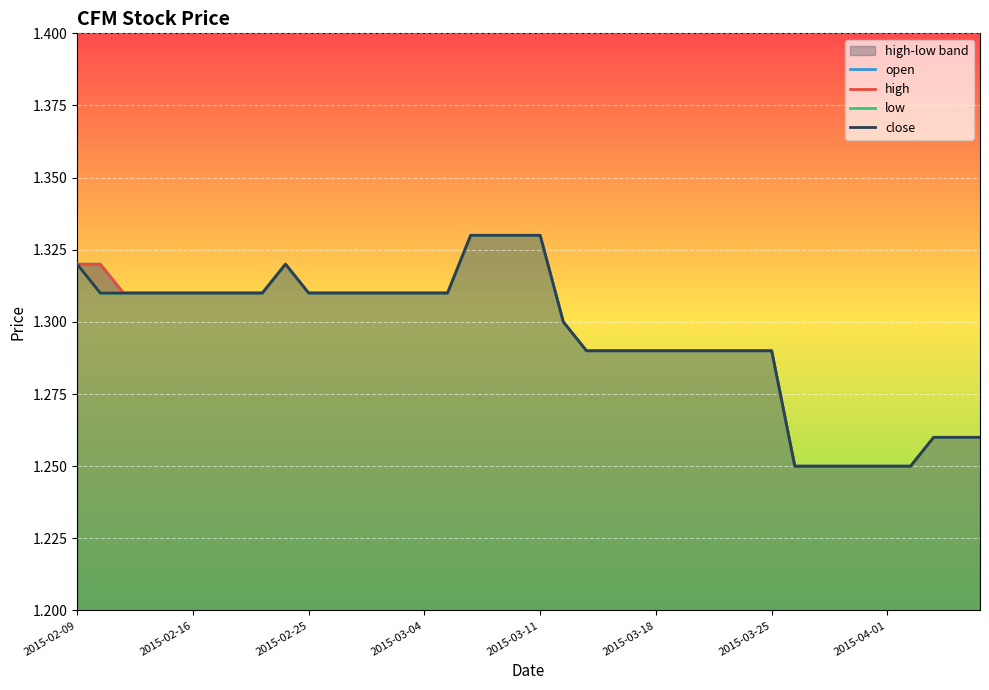

Rank the series by their maximum value, from highest to lowest.

open, high, low, close